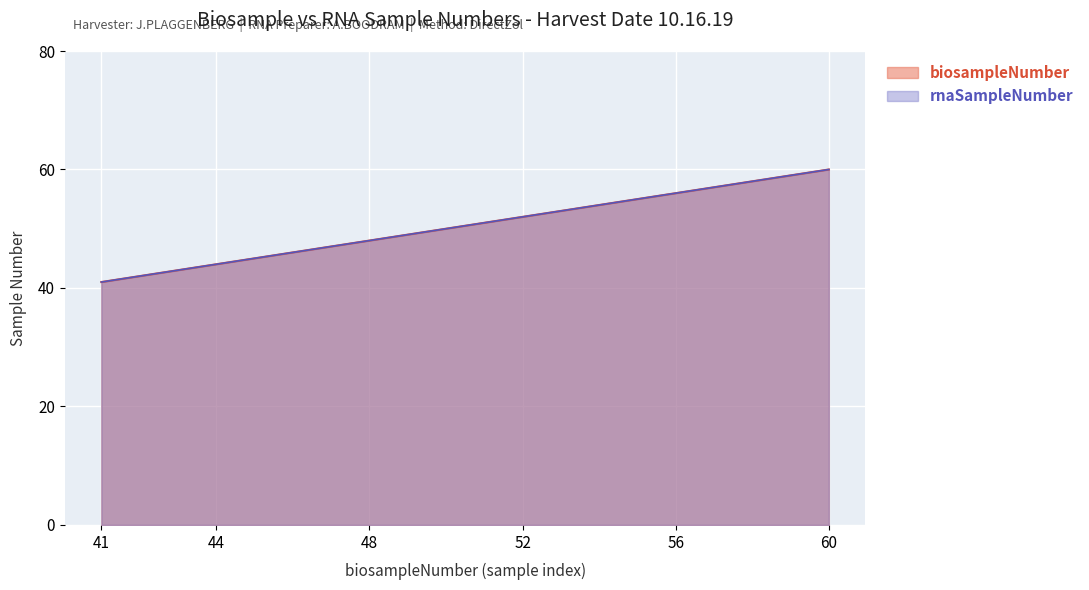

True or false: biosampleNumber and rnaSampleNumber intersect in this chart.

False